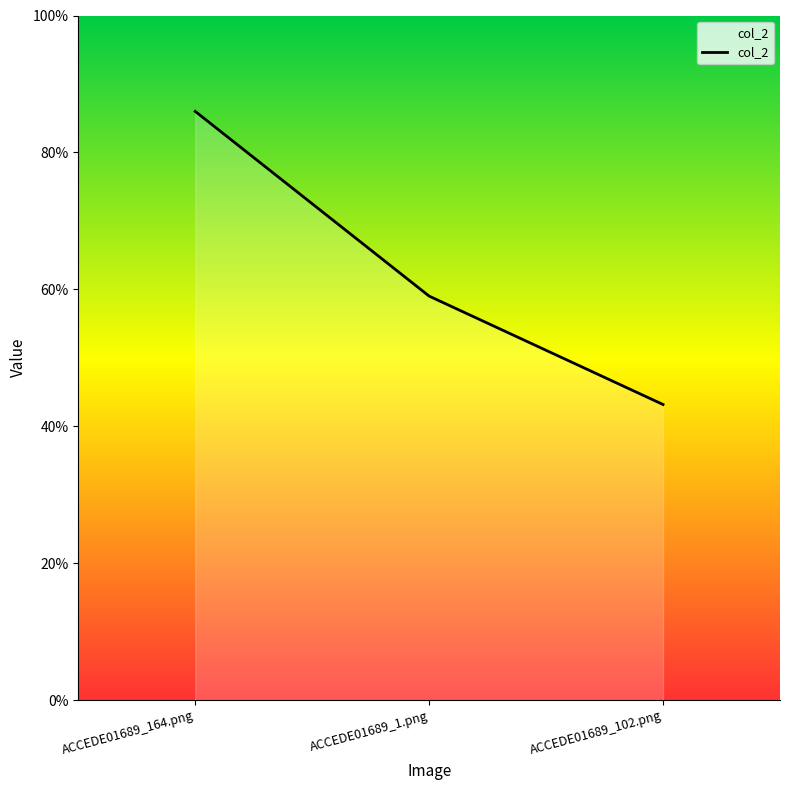

Is this an area chart (filled region under the line)?

Yes